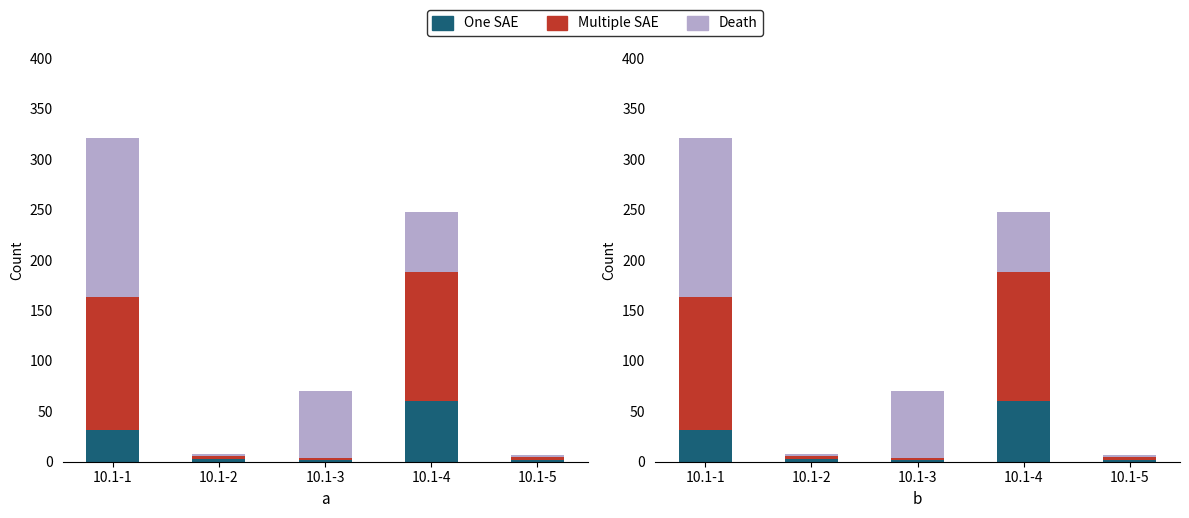

At which category is the sum across all series the highest?

10.1-1